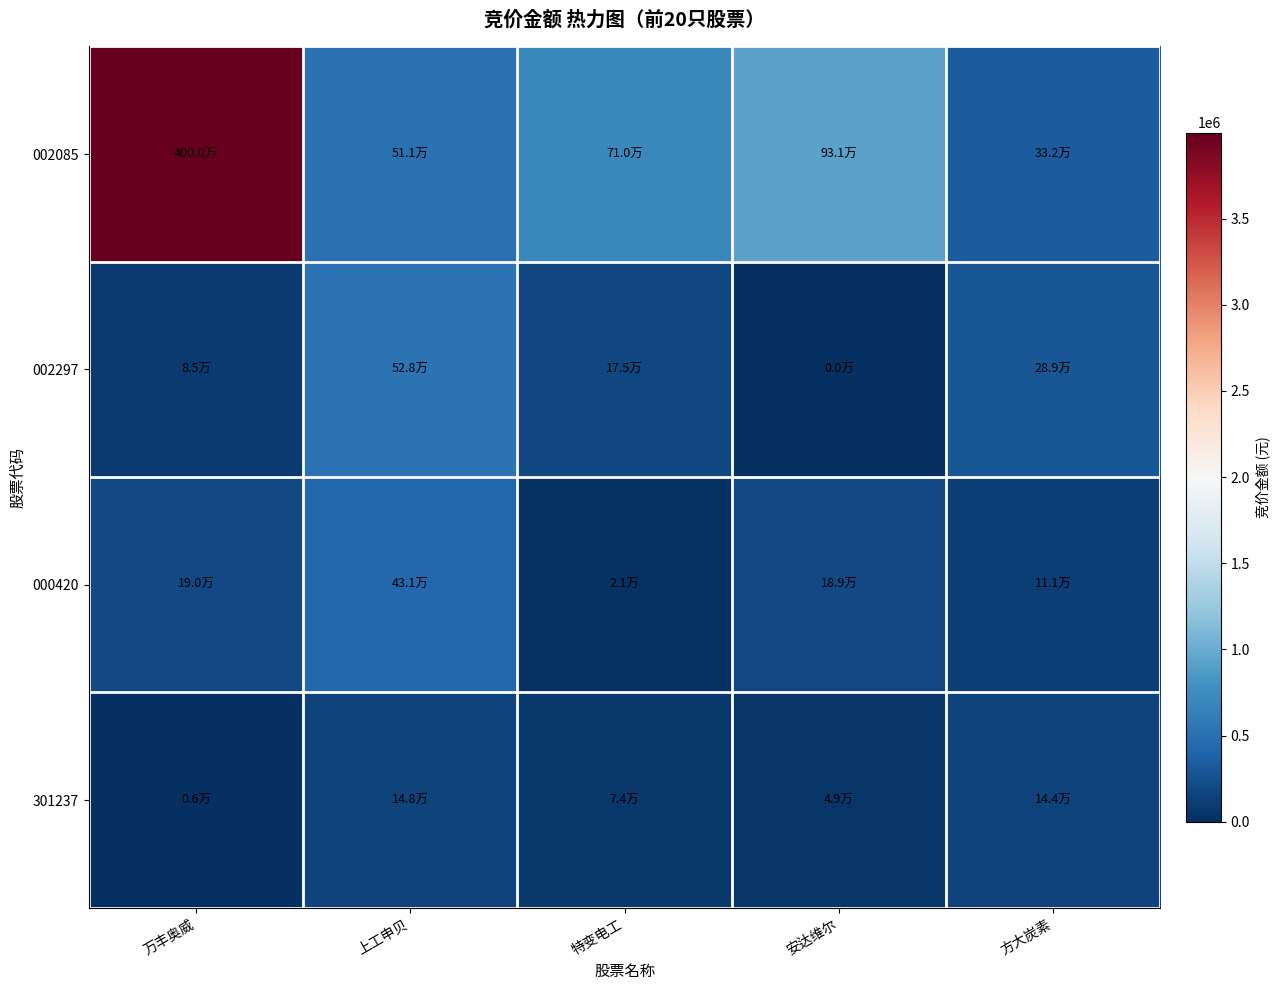

Reading right to left, list all the values displayed in this chart.

002085: 方大炭素=332400	安达维尔=931380	特变电工=709791	上工申贝=510825	万丰奥威=3999996
002297: 方大炭素=288540	安达维尔=0	特变电工=175076	上工申贝=528360	万丰奥威=85013
000420: 方大炭素=111044	安达维尔=188832	特变电工=21333	上工申贝=431098	万丰奥威=189675
301237: 方大炭素=143781	安达维尔=49288	特变电工=74256	上工申贝=148010	万丰奥威=5598